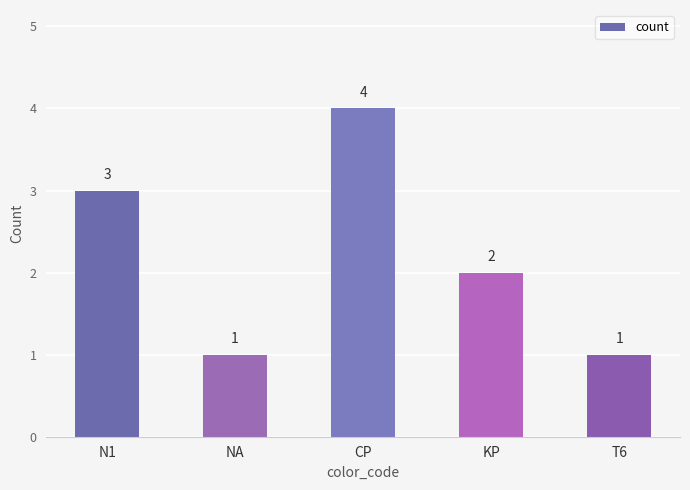

What is the label of the 5th bar from the right?

N1